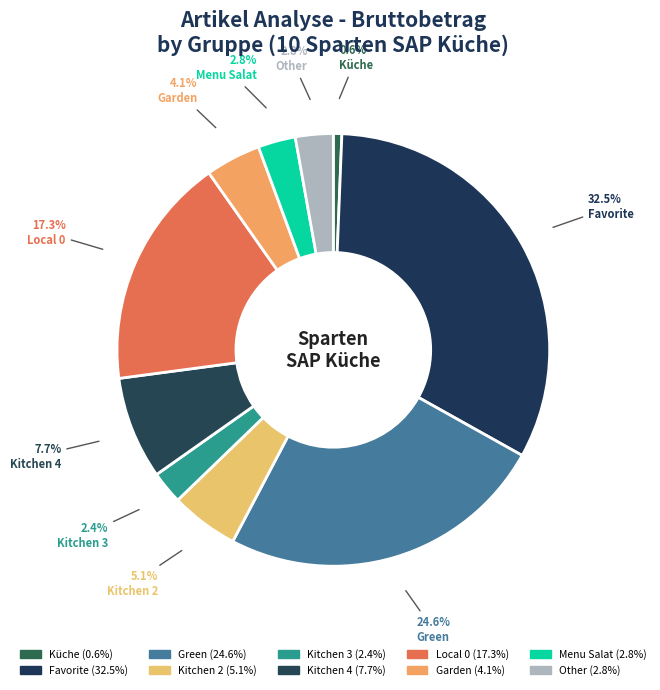

The Küche slice represents 1% of the pie. True or false?

True